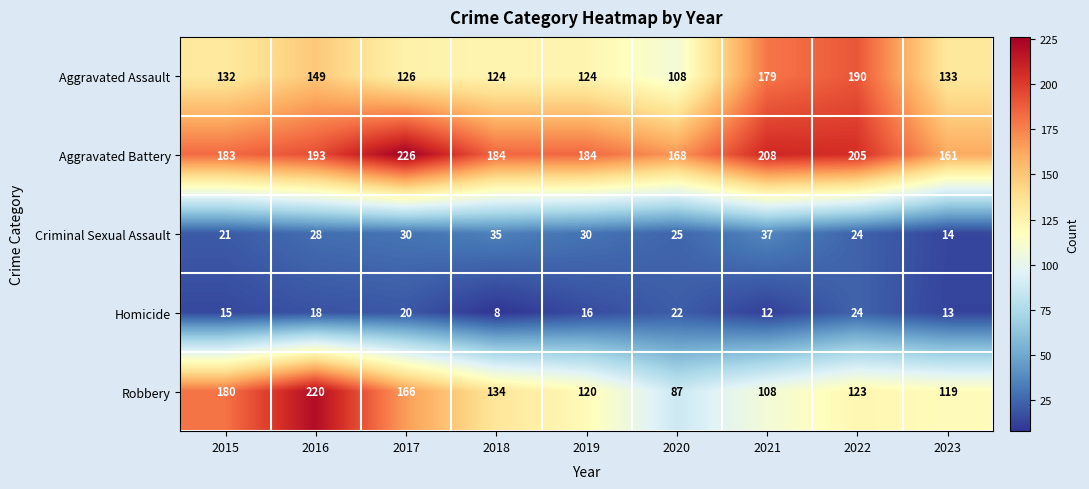

What is the difference between the maximum and minimum values in the Aggravated Battery series?

65